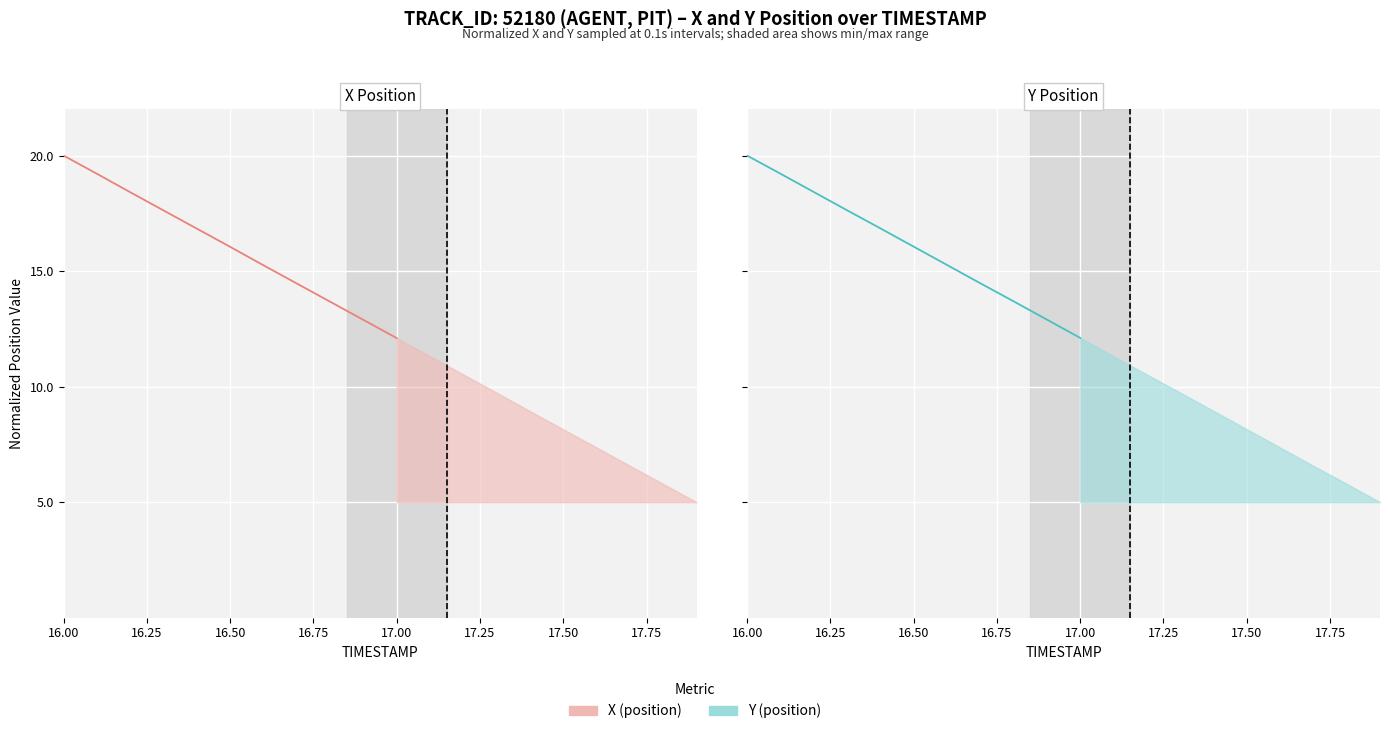

Which series has the largest total across all categories?

Y (position)